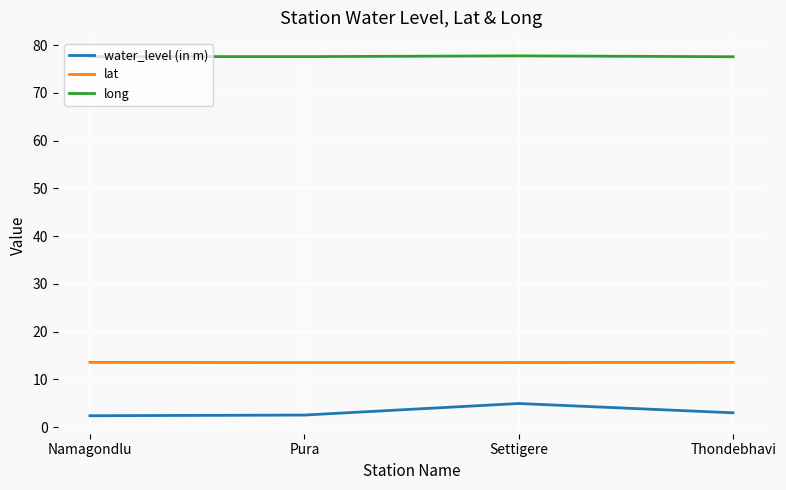

True or false: water_level (in m) and long cross at least once.

False